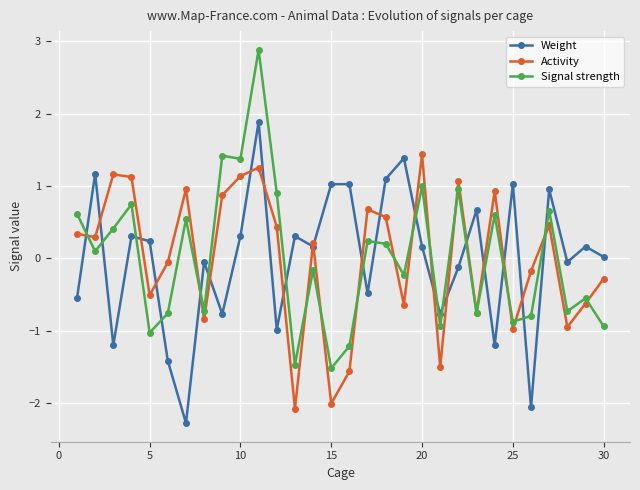

Rank the series by their maximum value, from highest to lowest.

Signal strength, Weight, Activity